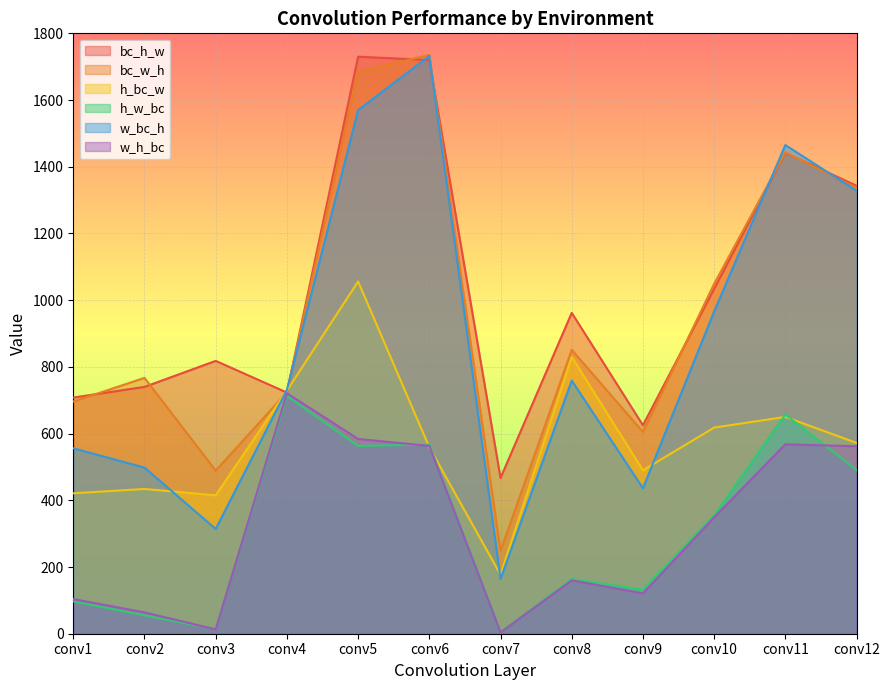

What is the average value of the w_bc_h series?

877